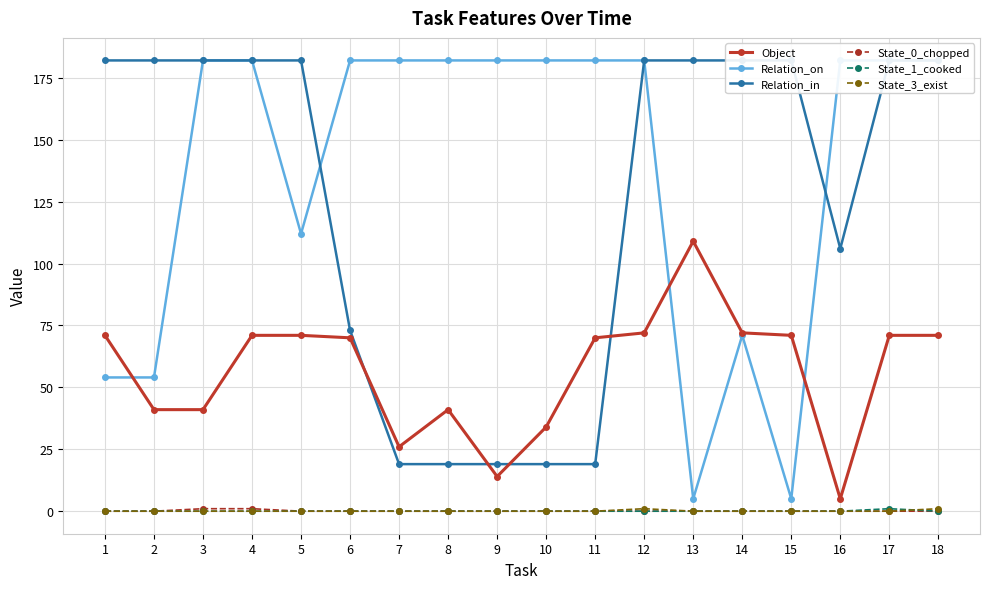

True or false: Relation_in has a value of 6 at 7.

False